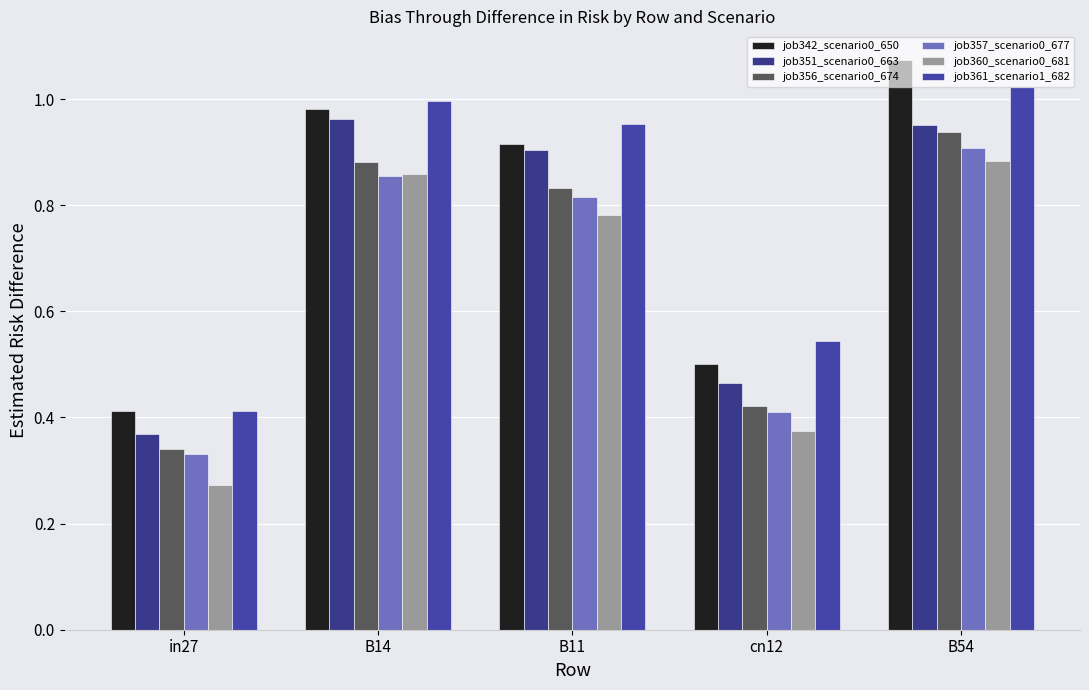

Does the chart contain stacked bars?

No